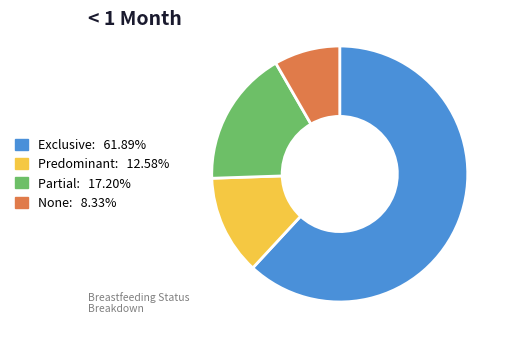

Combined, do None and Predominant account for over 50%?

No